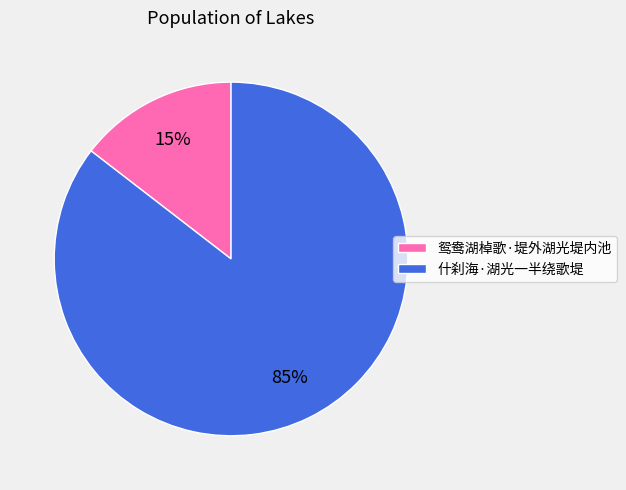

Rank the categories by value from highest to lowest.

什刹海·湖光一半绕歌堤, 鸳鸯湖棹歌·堤外湖光堤内池